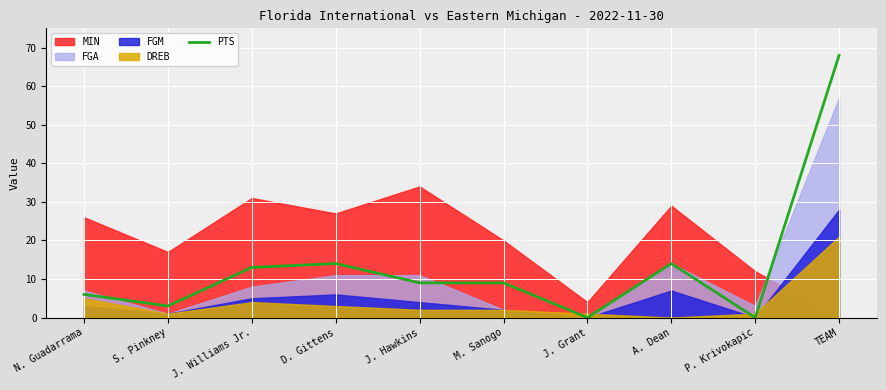

What value does the PTS series have at TEAM?

68